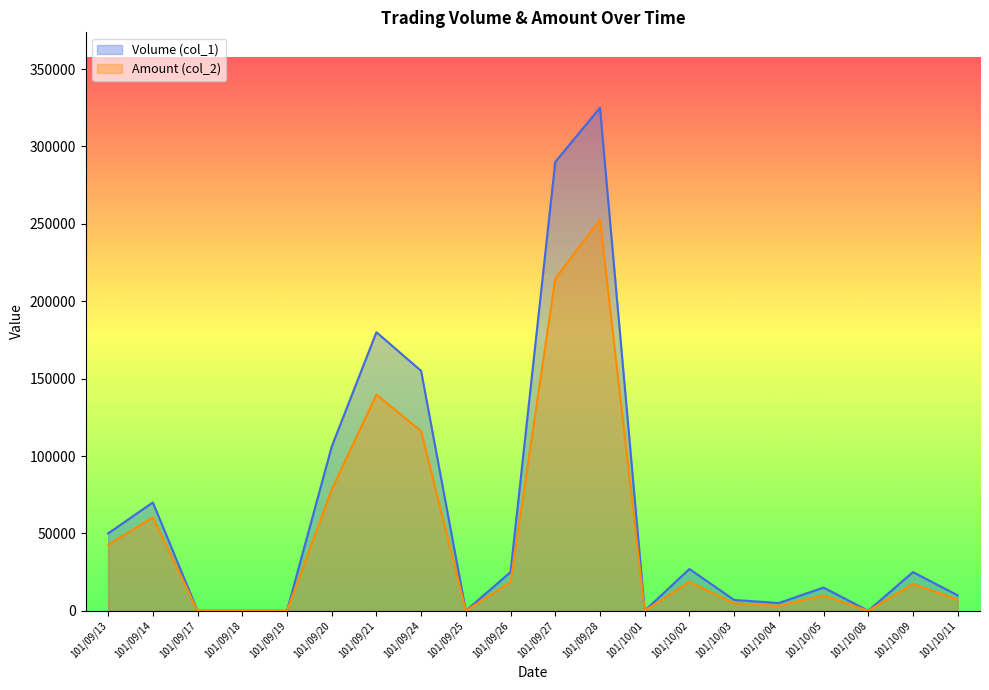

What is the difference between the Volume (col_1) values at 101/09/14 and 101/10/01?

70000